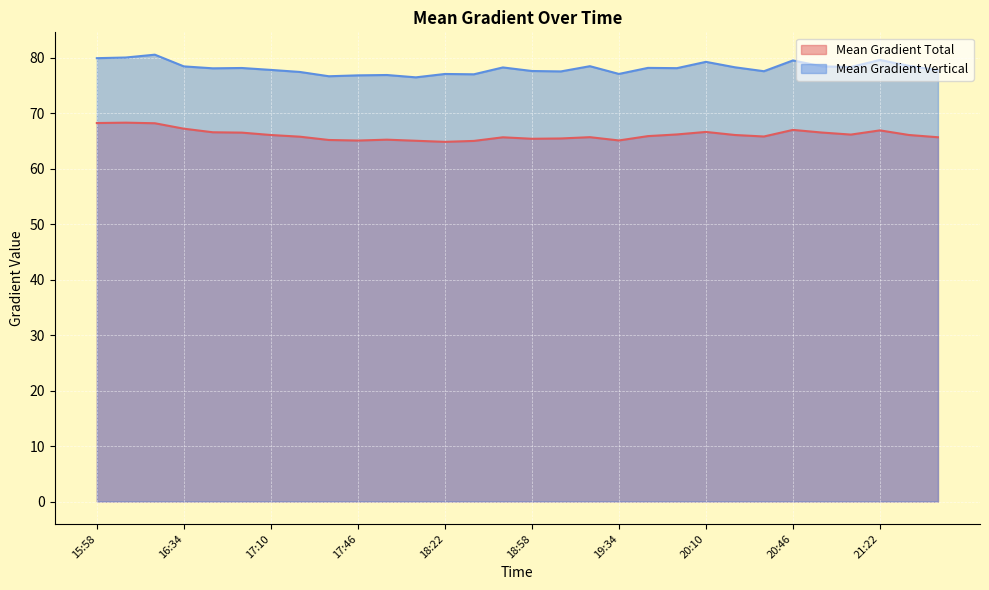

True or false: Mean Gradient Vertical and Mean Gradient Total cross at least once.

False